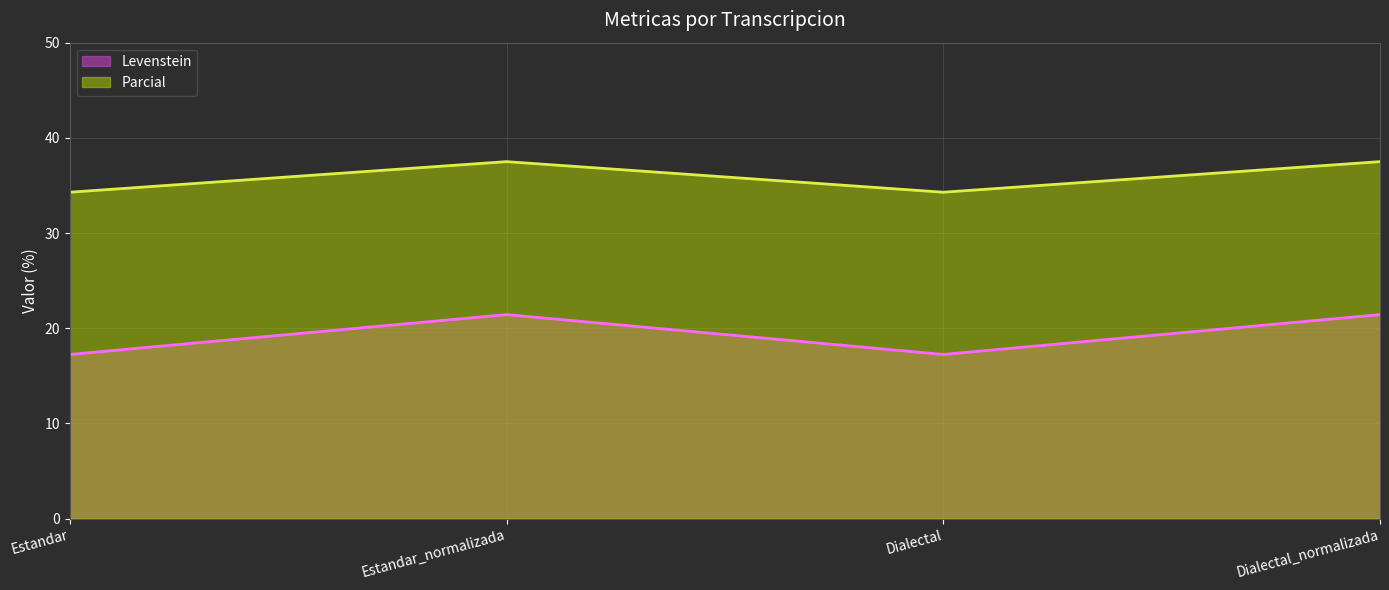

How many values in the Parcial series exceed 37?

2